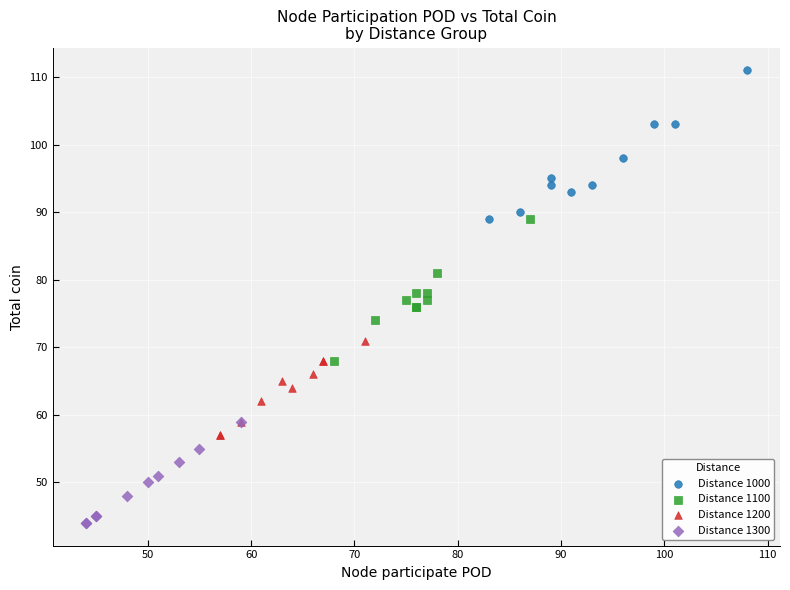

What are all the series names shown in the legend?

Distance 1000, Distance 1100, Distance 1200, Distance 1300